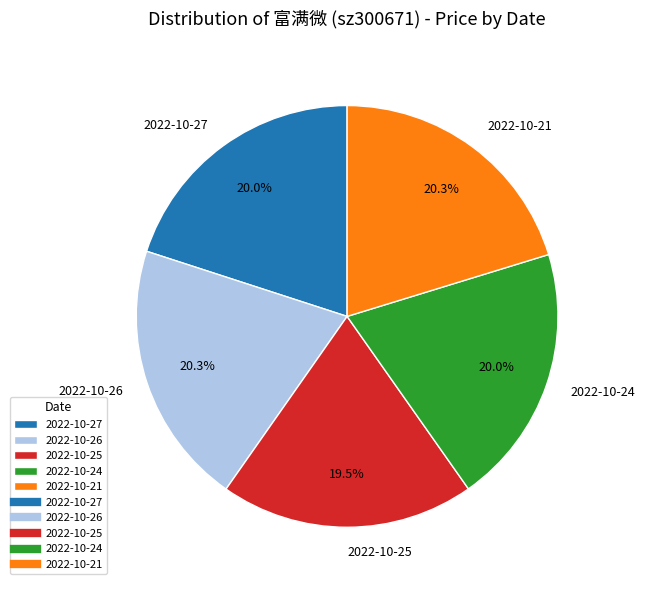

Combined, what portion of the pie is 2022-10-24 and 2022-10-26?

40.3%